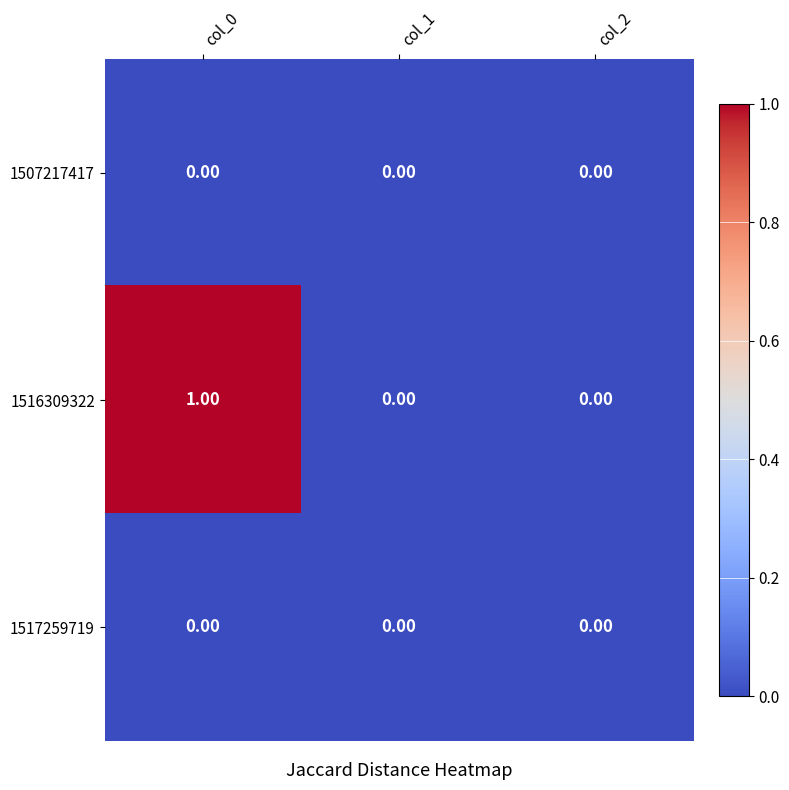

Which series has the widest spread of values?

1516309322